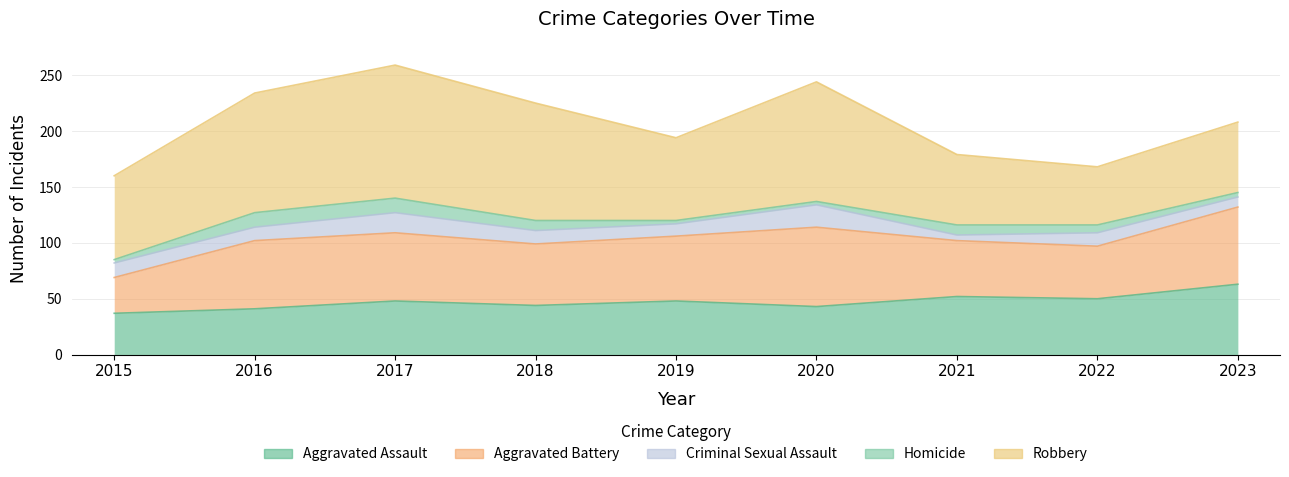

At which label does Criminal Sexual Assault reach its peak?

2020